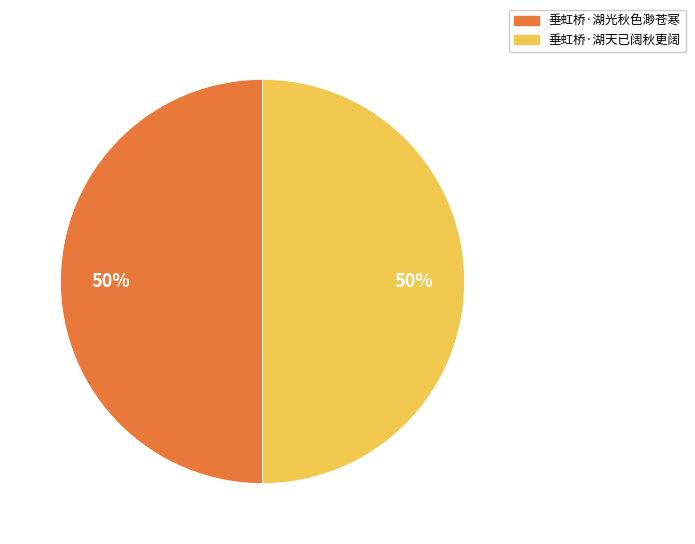

How many segments does this pie chart have?

2